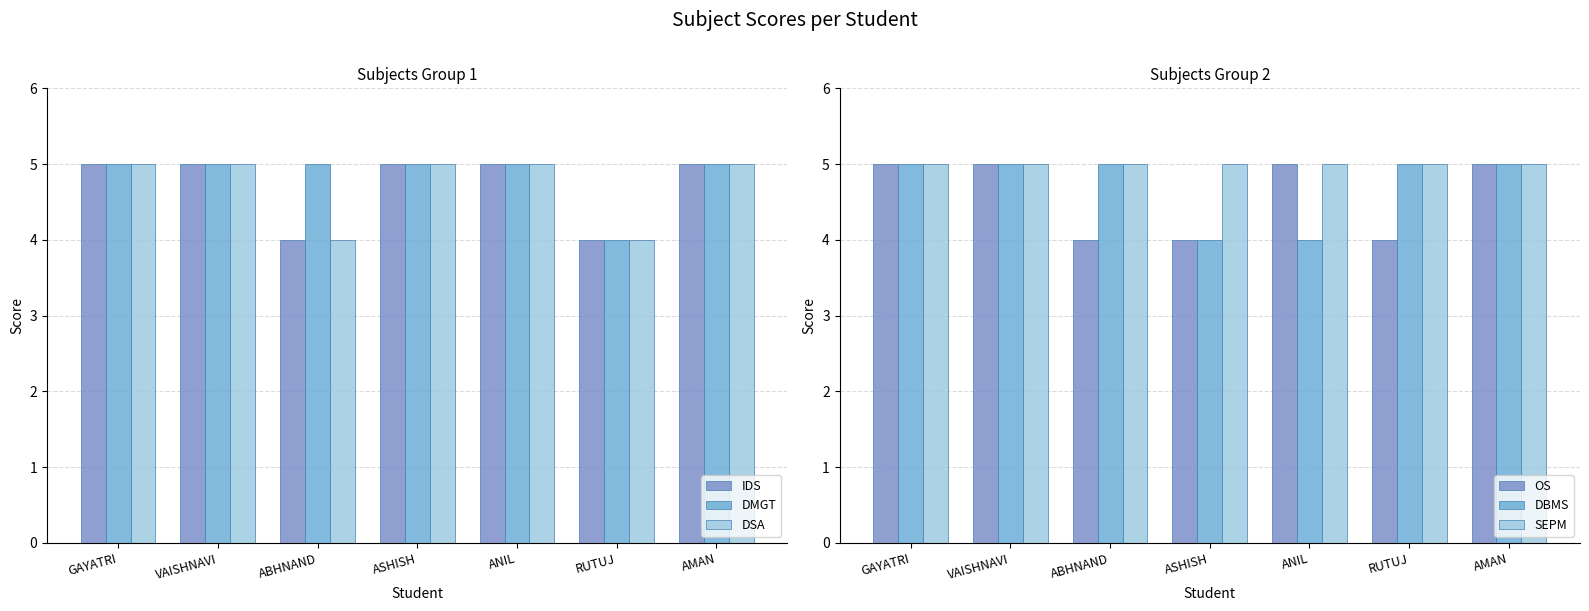

Are the bars horizontal?

No